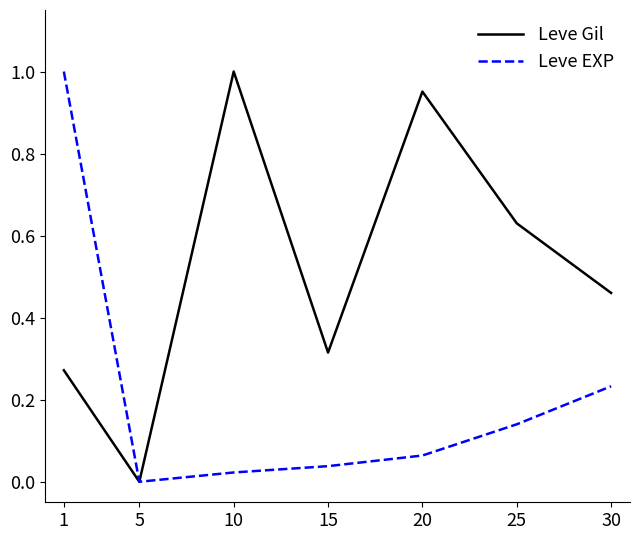

What is the spread (max minus min) of values at 1?

0.7